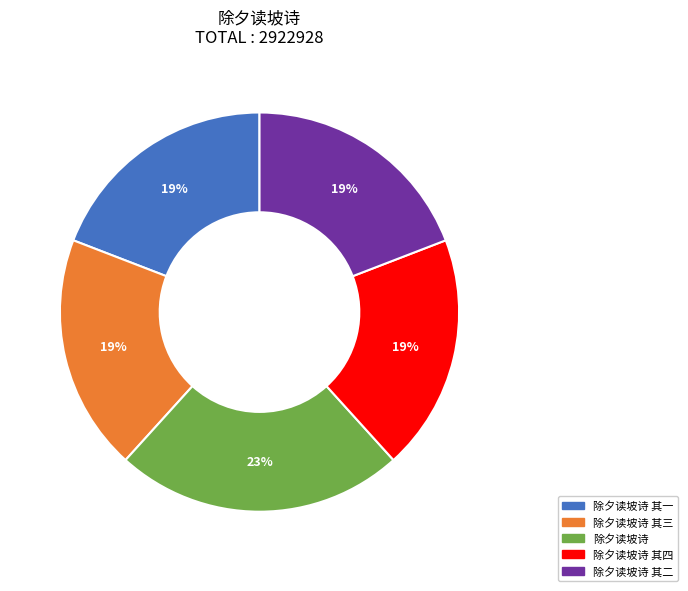

To the nearest percent, what is the average slice percentage?

20%